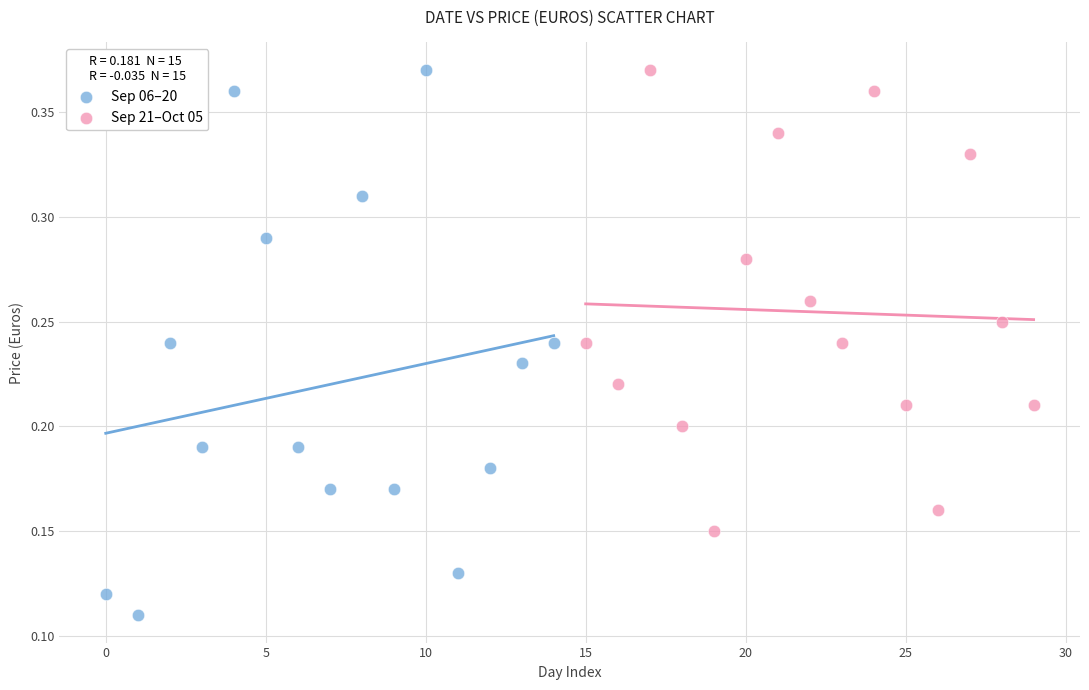

Which series has the largest Y range (max minus min)?

Sep 06–20